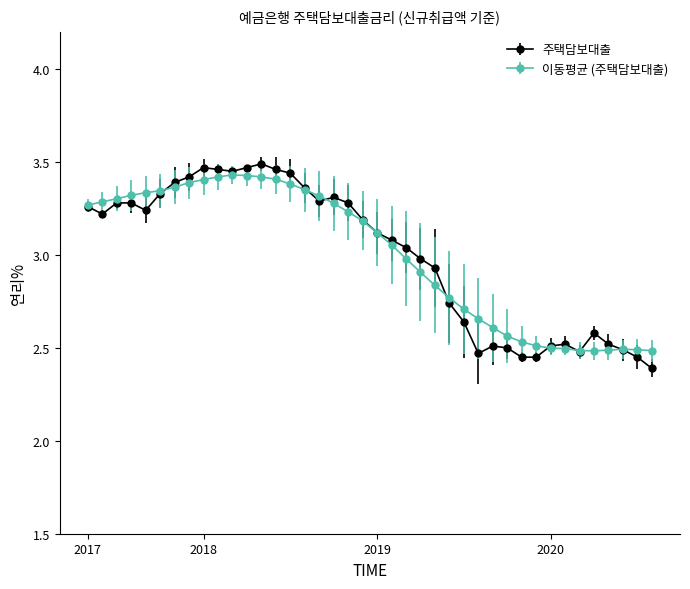

Which series has the largest range (max minus min)?

주택담보대출